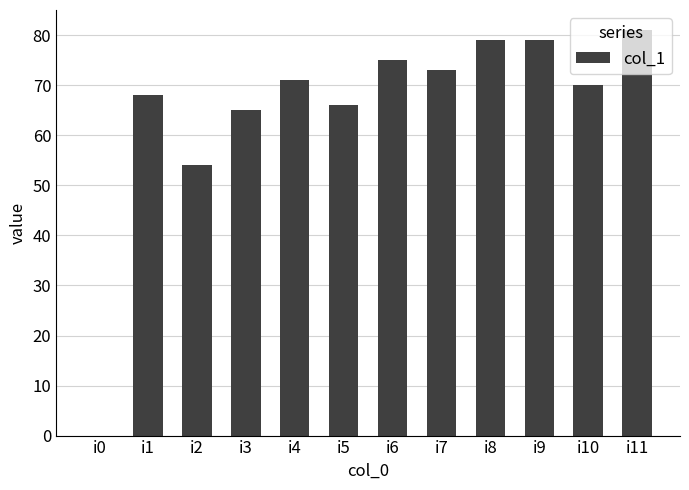

Reading left to right, transcribe all the data shown in this chart.

0	68	54	65	71	66	75	73	79	79	70	81